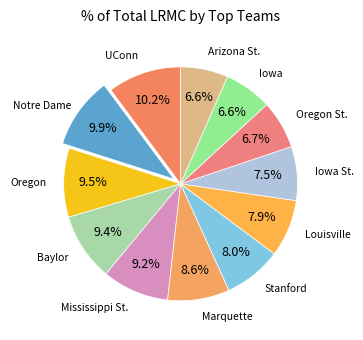

How many slices are in this pie chart?

12